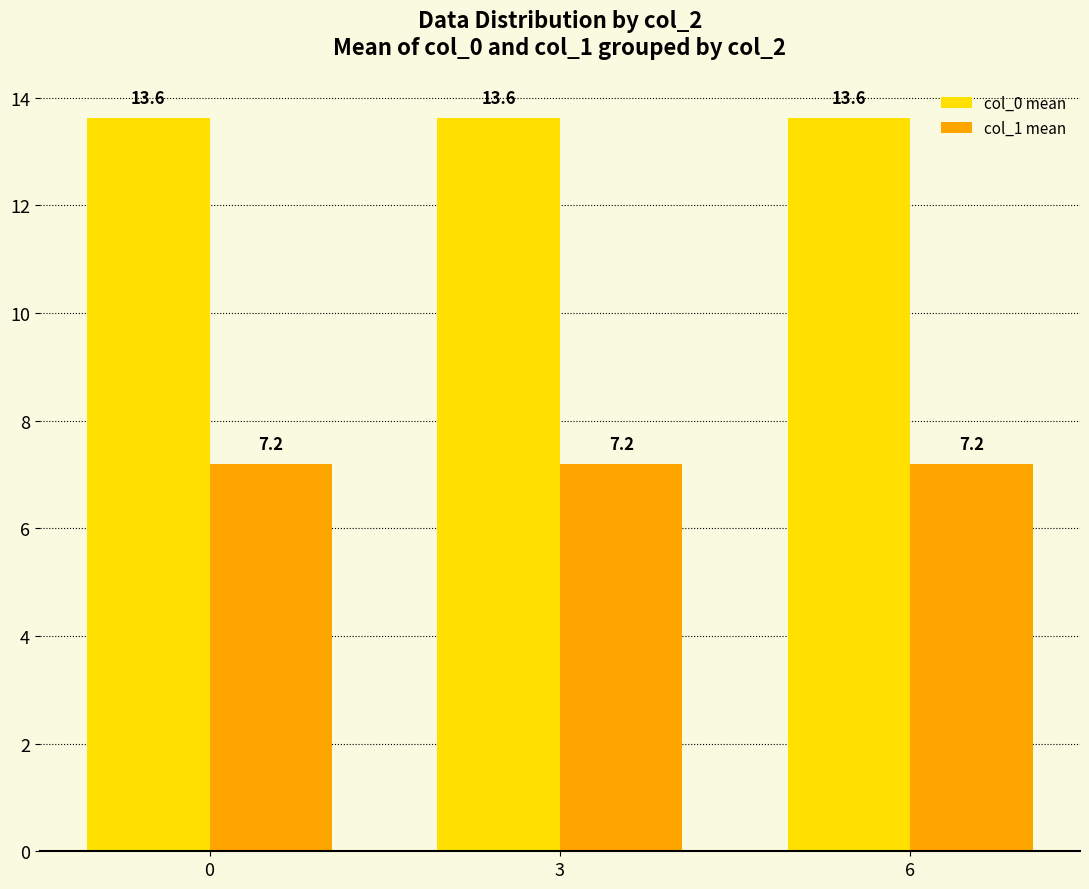

Is it true that col_0 mean equals 3.2 at 0?

False